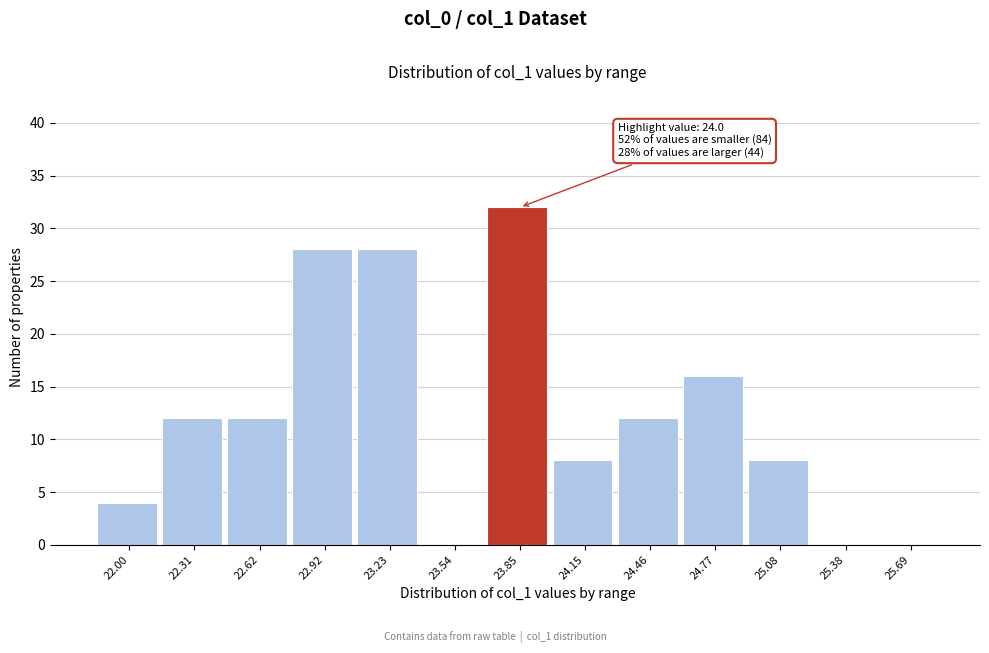

Reading left to right, transcribe all the data shown in this chart.

22.00=4	22.31=12	22.62=12	22.92=28	23.23=28	23.54=0	23.85=32	24.15=8	24.46=12	24.77=16	25.08=8	25.38=0	25.69=0